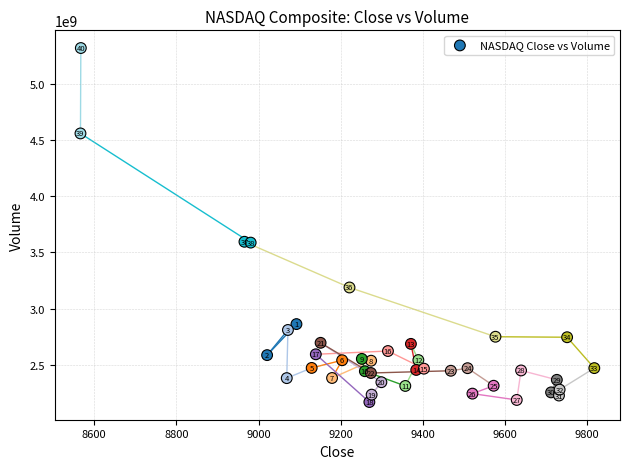

What Y value in the scatter plot is closest to 3744520000?

3595520000